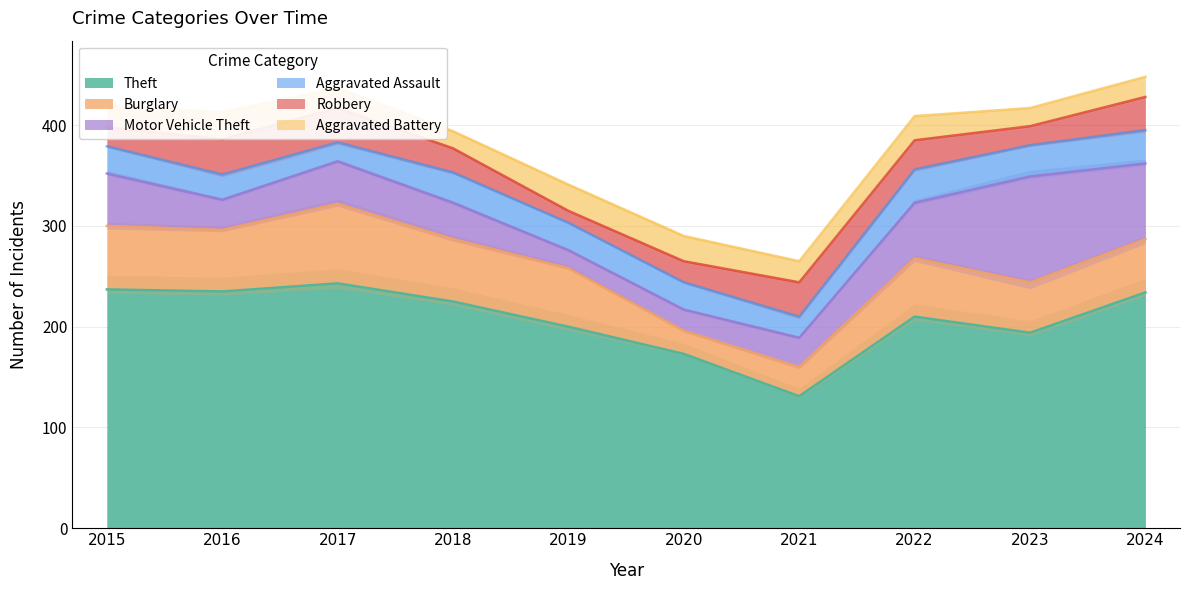

At how many categories does at least one series exceed 197?

7